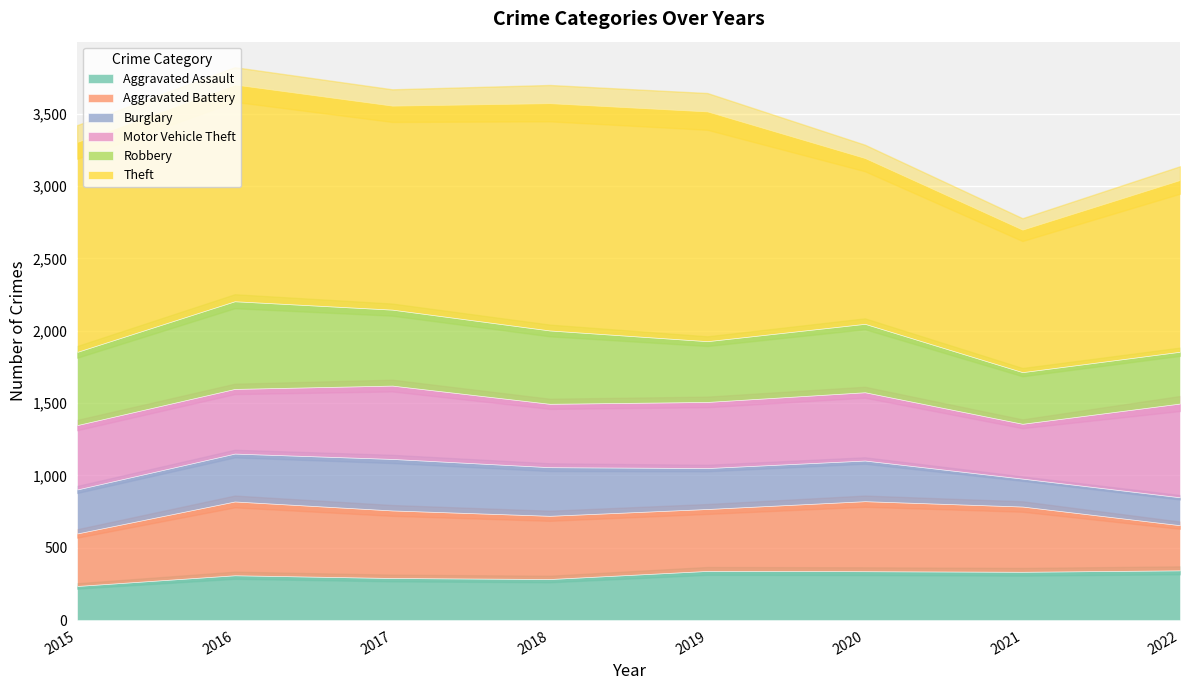

At which category does Robbery reach its first local valley?

2019